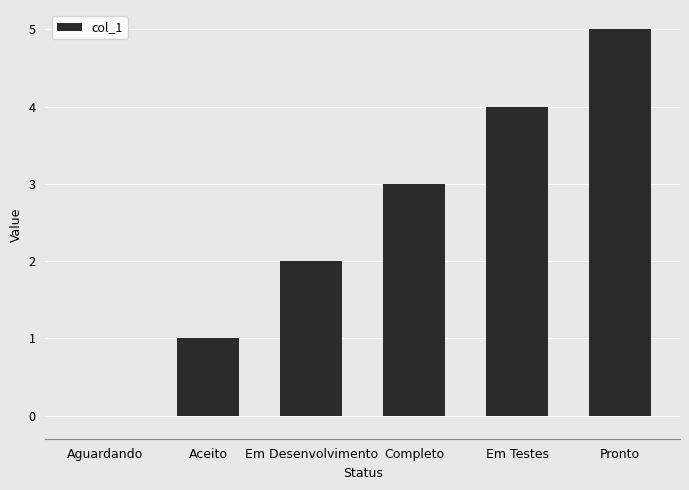

Reading right to left, transcribe all the data shown in this chart.

5	4	3	2	1	0